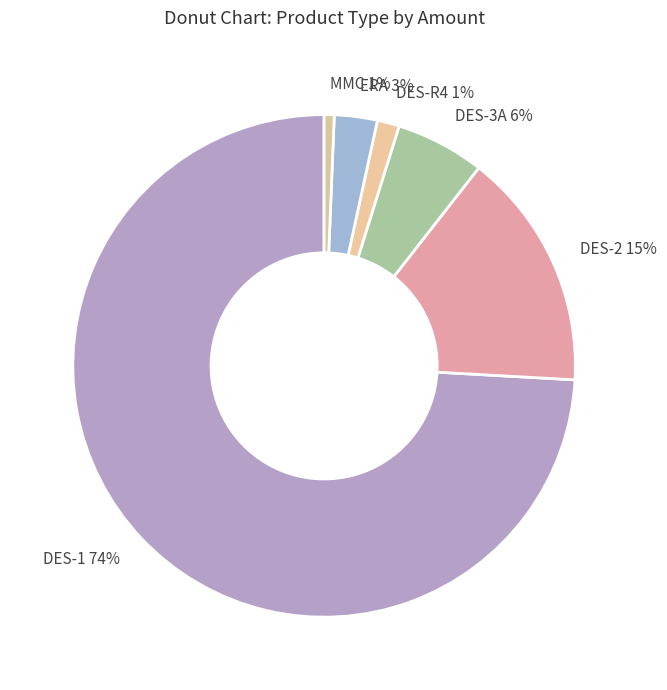

Is the sum of DES-2 and DES-3A greater than half?

No